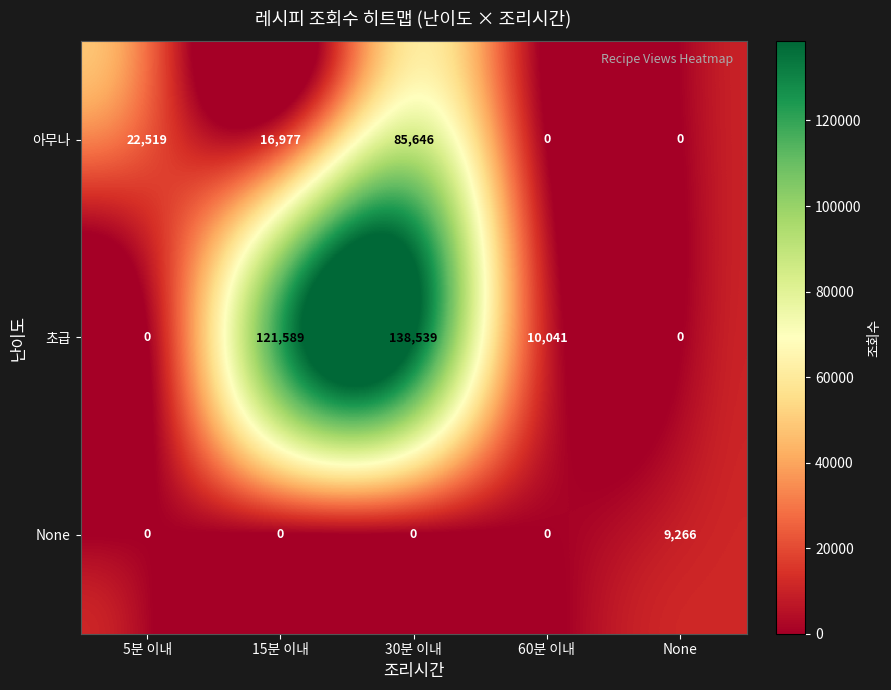

At how many categories does at least one series exceed 27217?

2